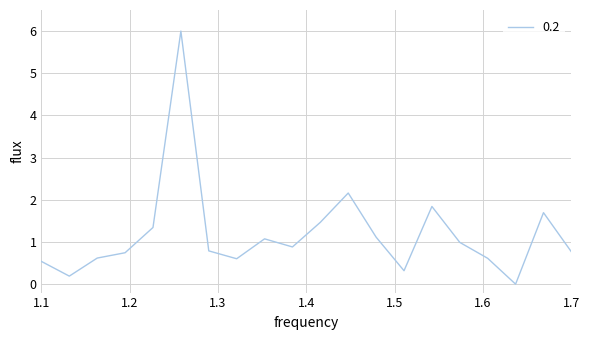

What is the maximum value shown in the chart?

6.0